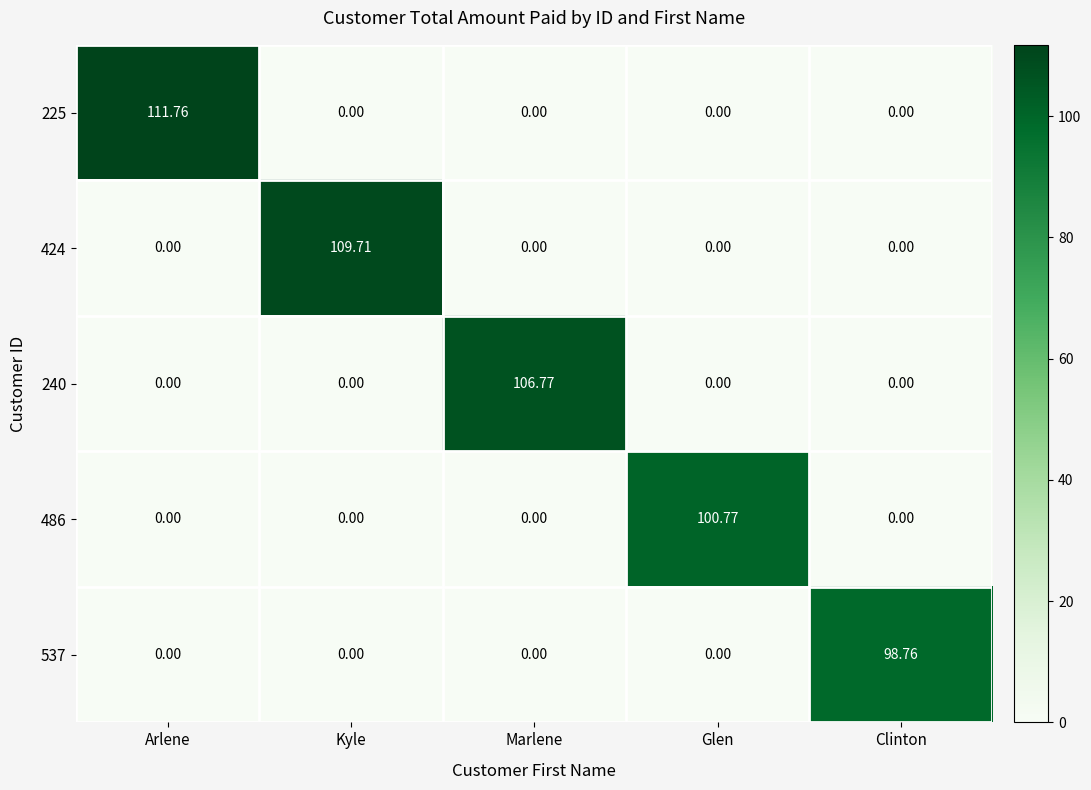

Is the value of 225 at Clinton greater than the value of 486 at Glen?

No